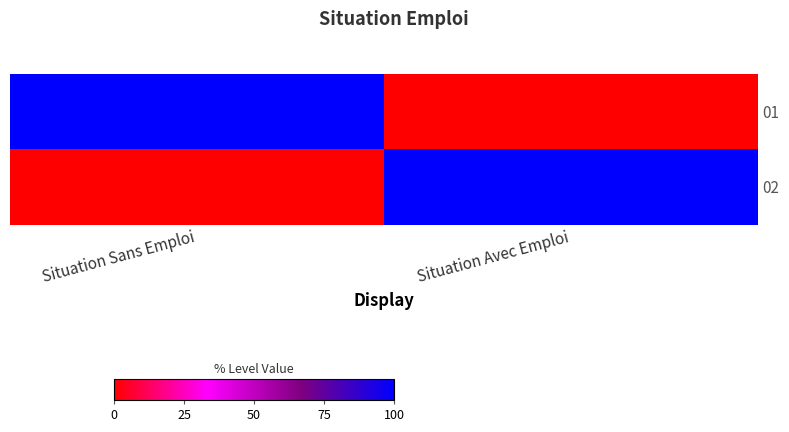

How many categories are shown in the chart?

2